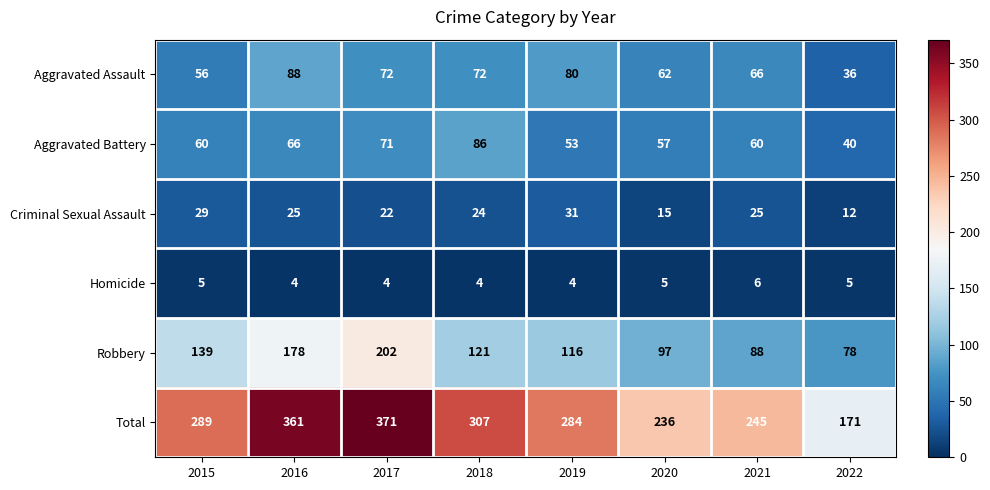

Which category has the highest value across all series?

2017